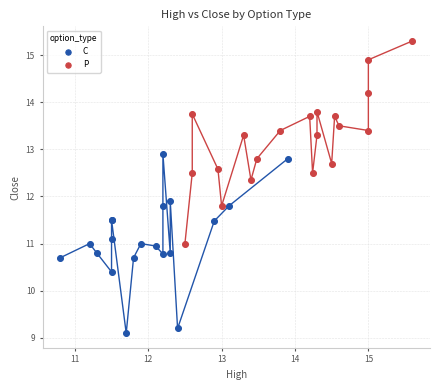

Which series has the widest spread of Y values?

P